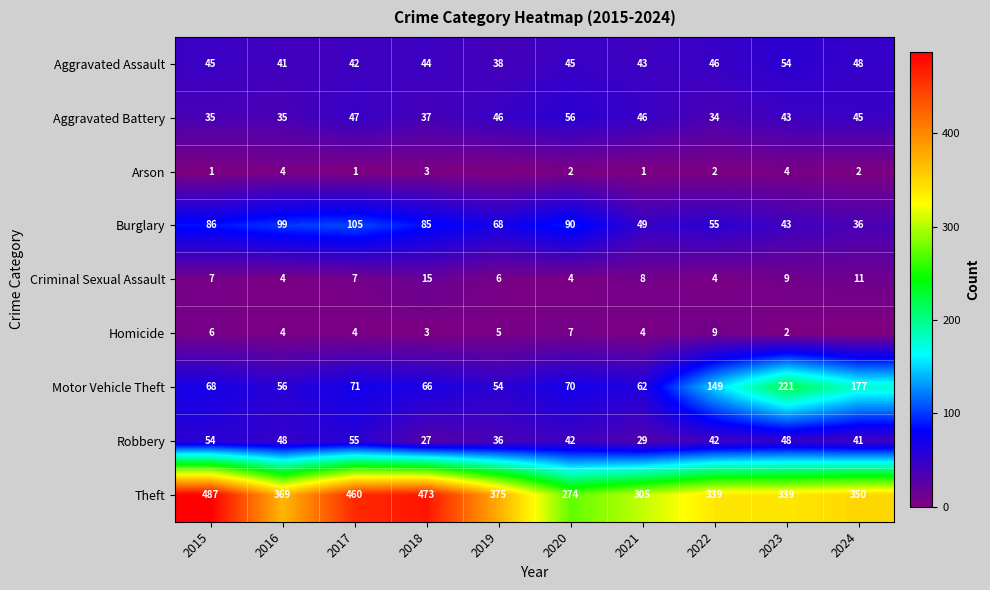

What is the greatest value displayed?

487